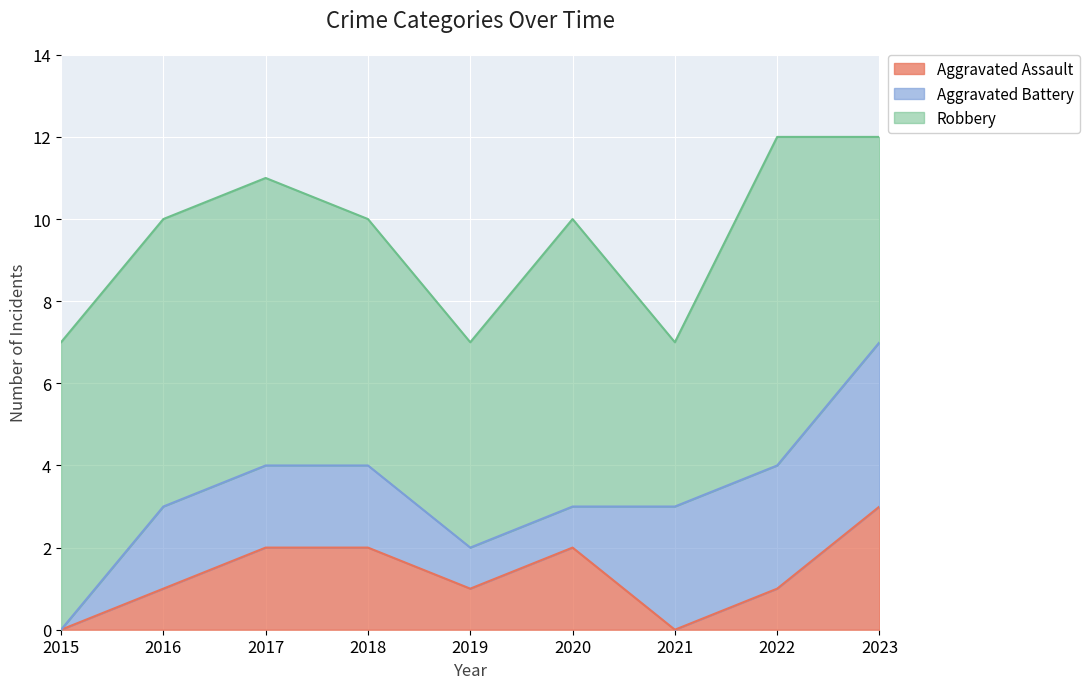

What is the difference between the maximum and minimum values in the Aggravated Assault series?

3